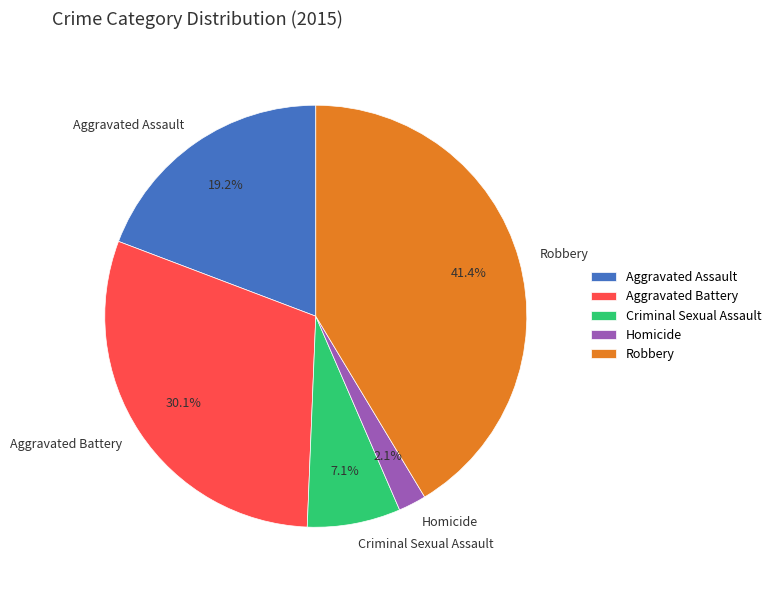

To the nearest percent, what is the combined percentage of Robbery and Aggravated Assault?

61%